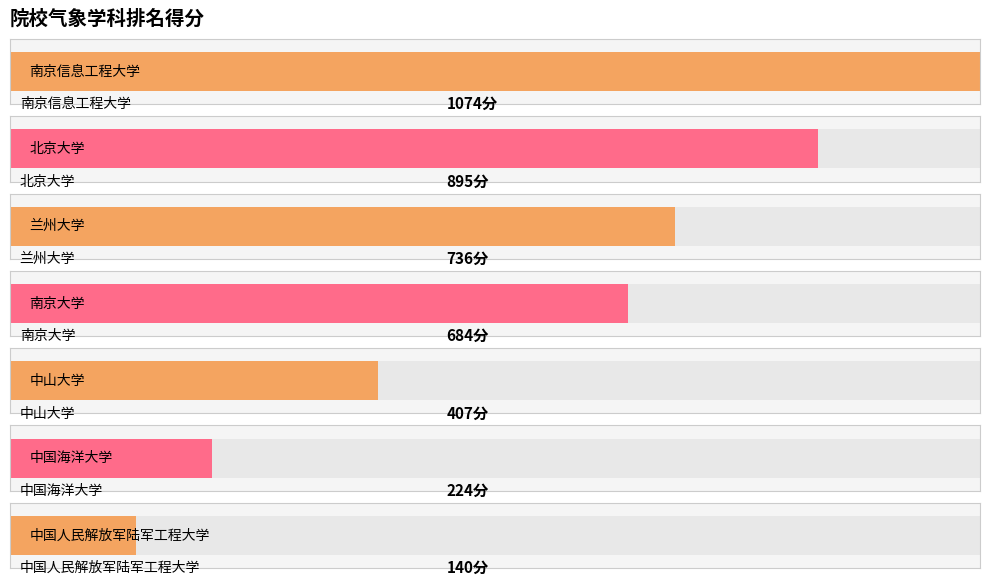

Where does the data first go above 684?

南京信息工程大学